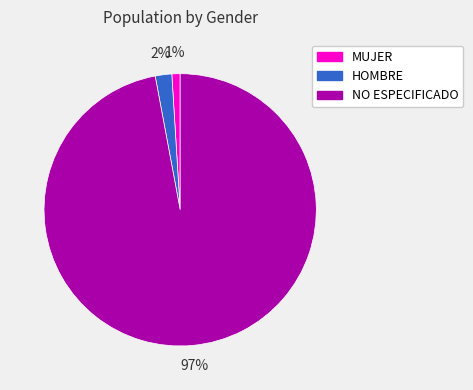

Combined, do NO ESPECIFICADO and HOMBRE account for over 50%?

Yes